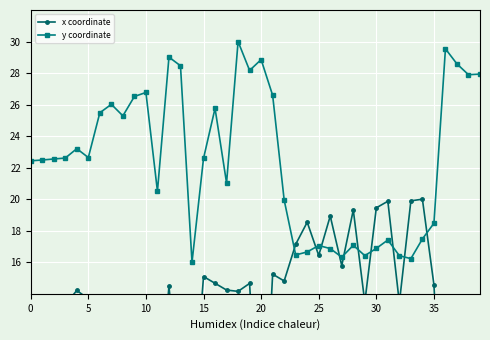

What is the label of the 22nd point from the right?

18